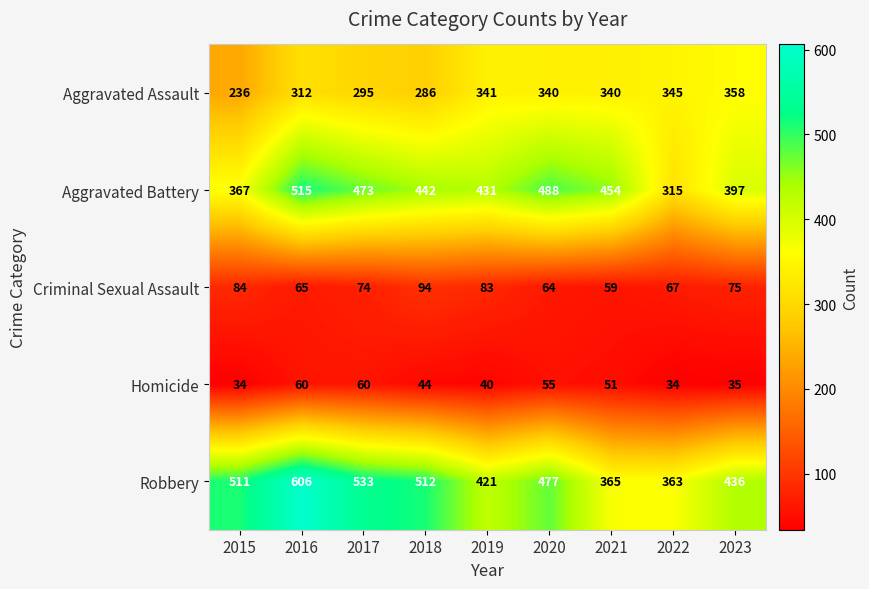

What is the approximate value of Criminal Sexual Assault at 2019, to the nearest 10?

80